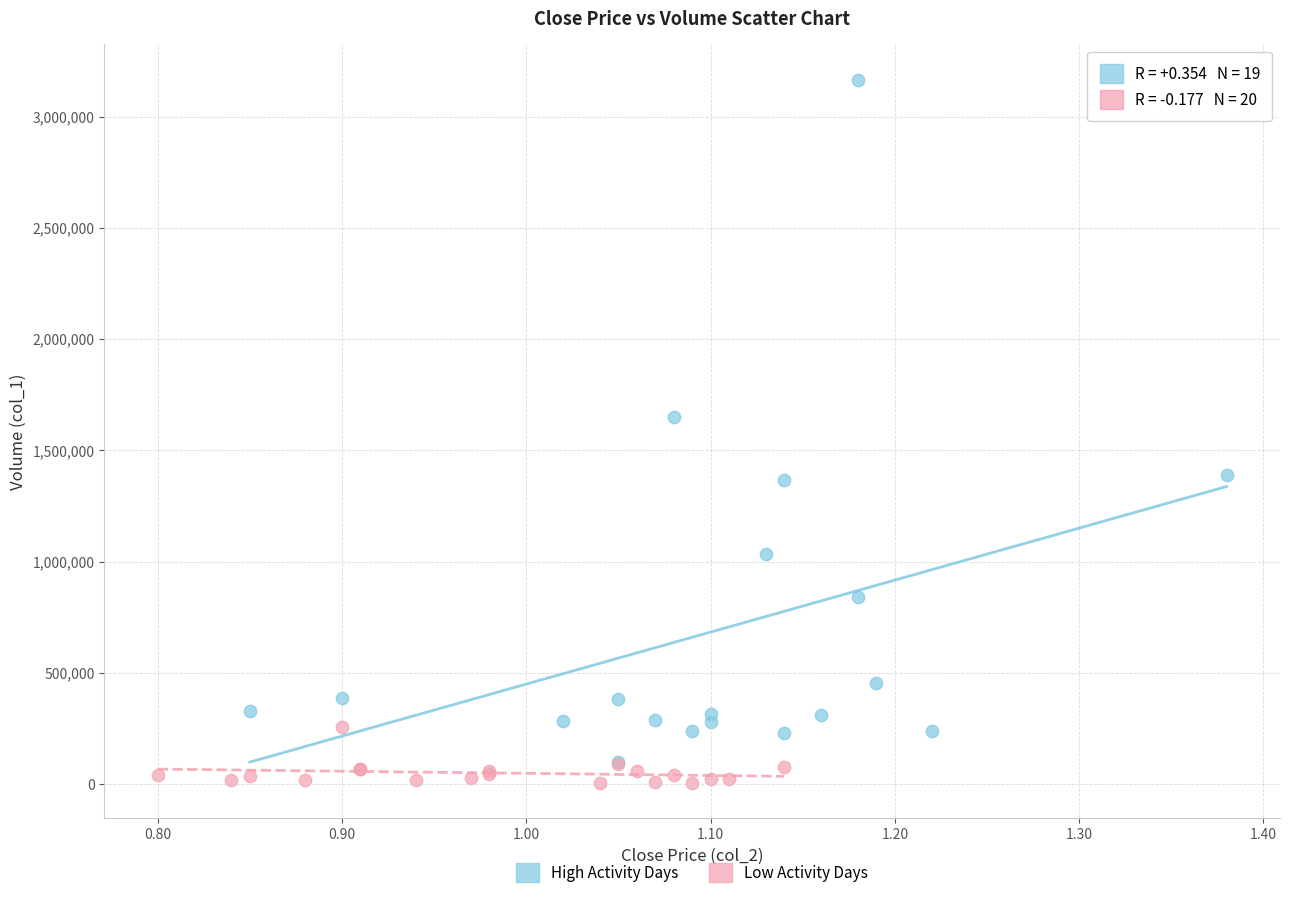

Which series has the widest spread of Y values?

High Activity Days